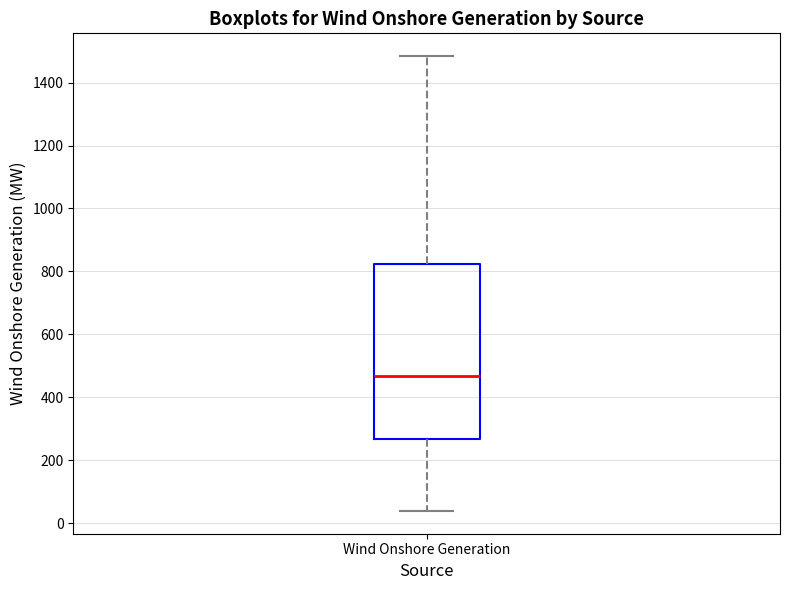

Where does the median line of the box for Wind Onshore Generation sit on the y-axis? The values are not printed on the chart, so give them approximately, as read against the axis.

460